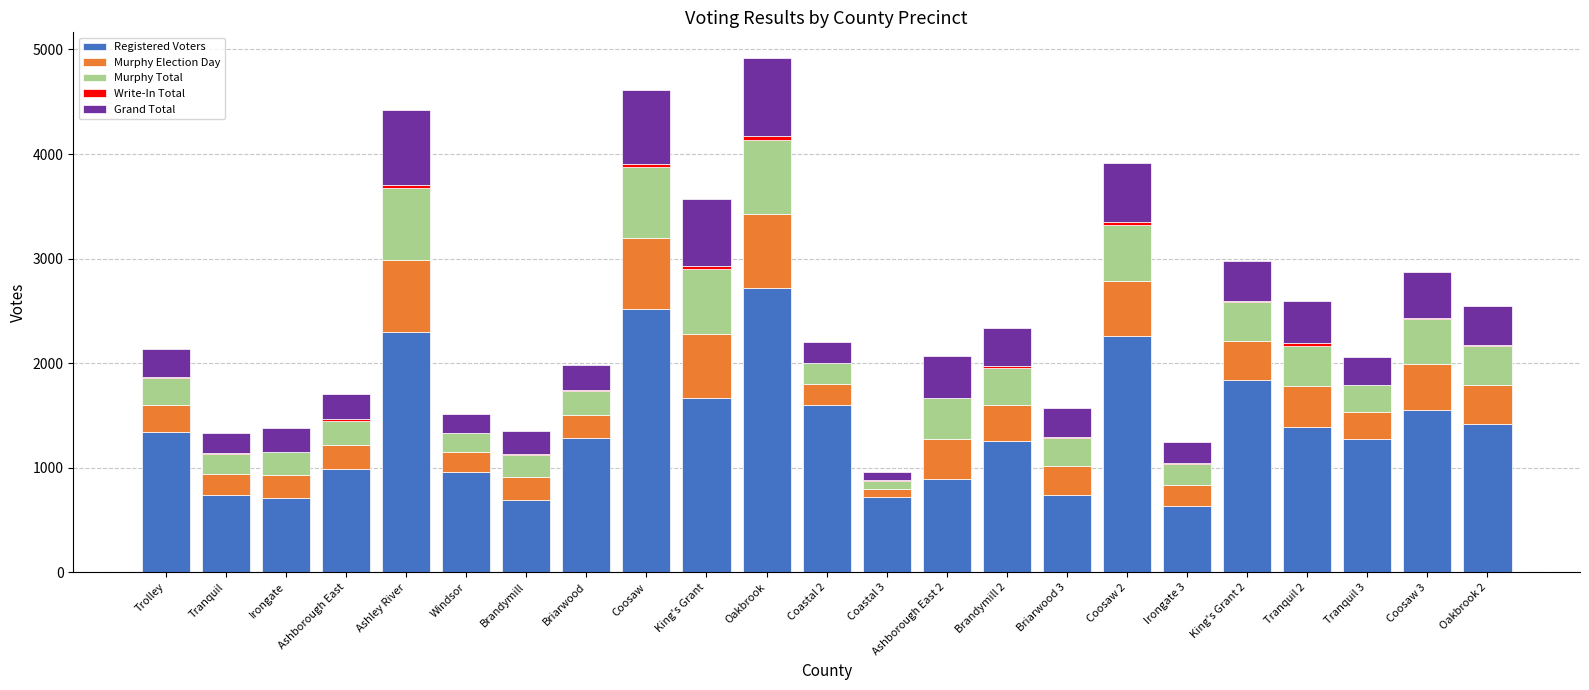

What is the maximum value for Registered Voters?

2720